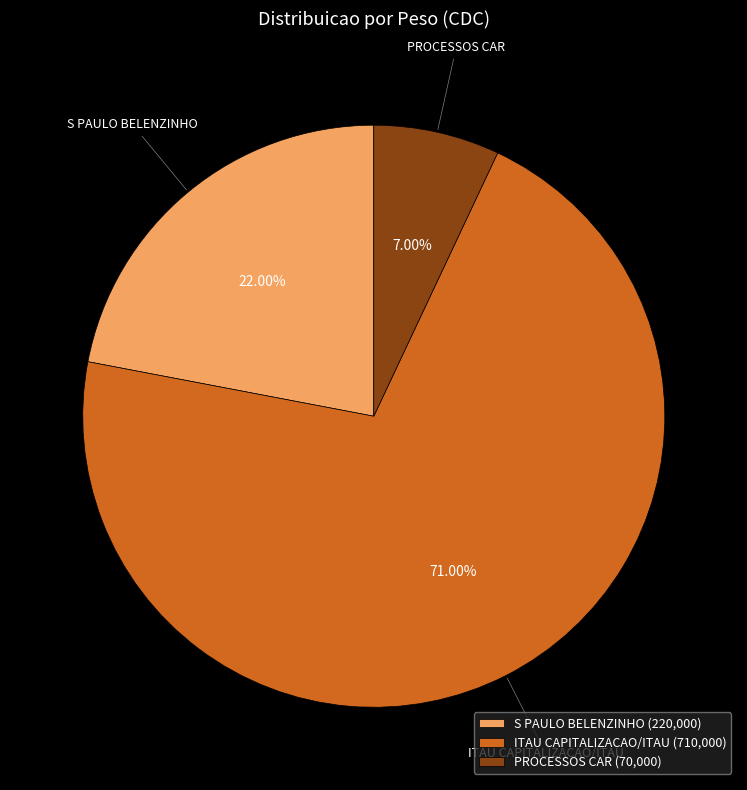

Does PROCESSOS CAR represent more than half of the total?

No